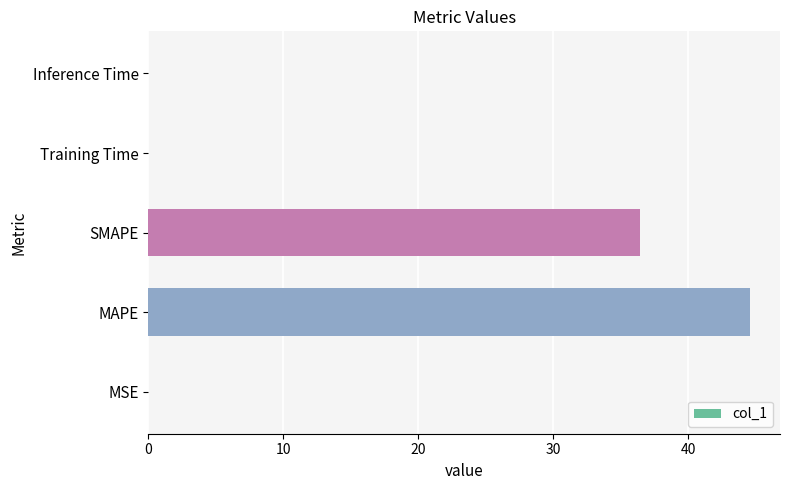

How many categories are shown in the chart?

5